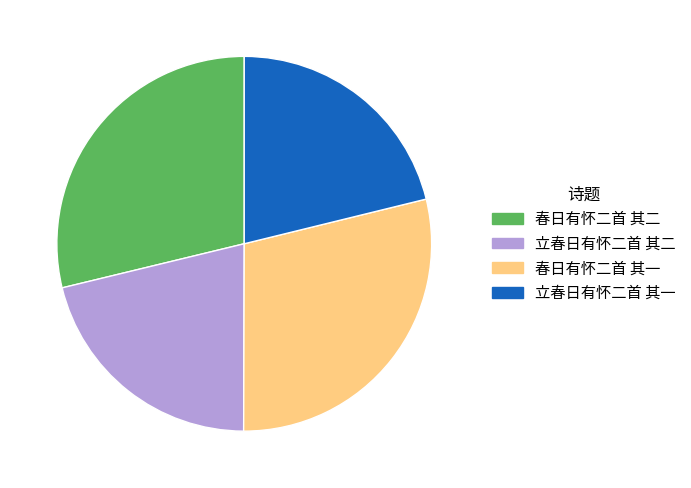

The 春日有怀二首 其一 slice represents 39% of the pie. True or false?

False